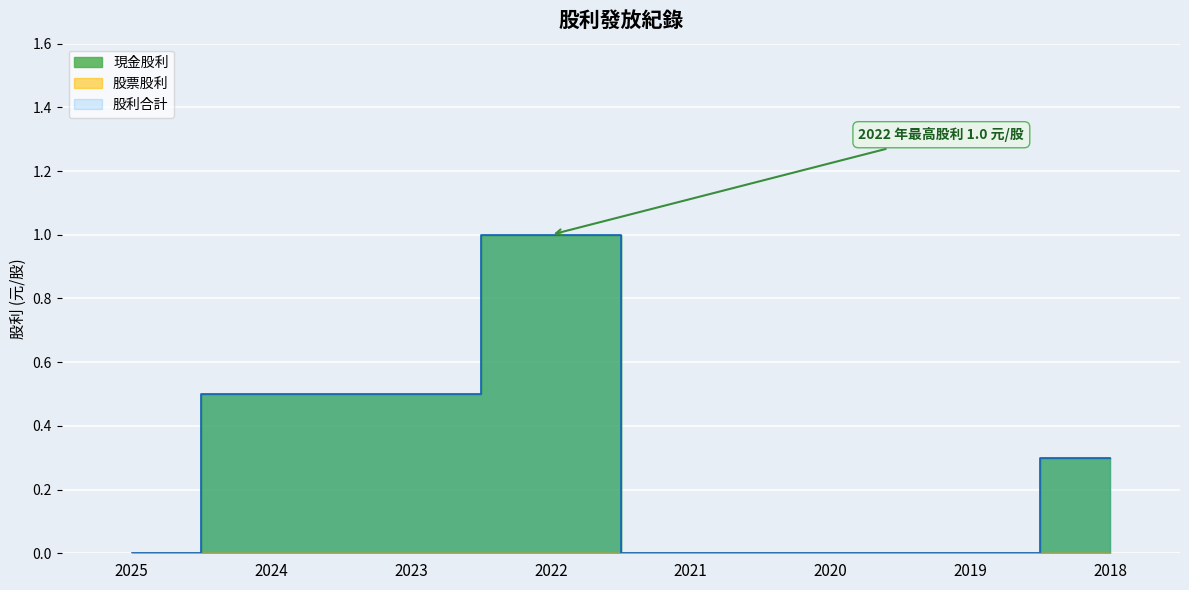

List the labels in order of 股利合計 value, largest first.

2022, 2024, 2023, 2018, 2025, 2021, 2020, 2019